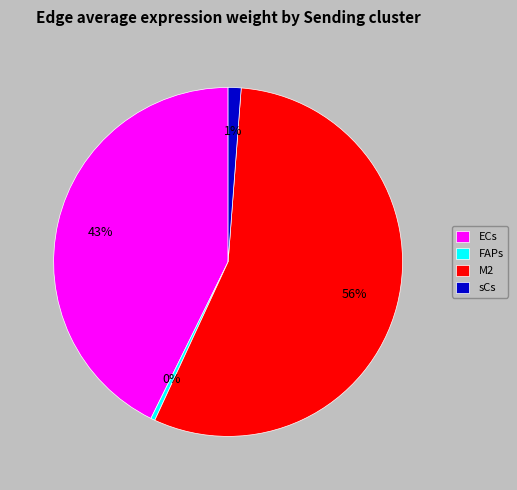

Combined, do ECs and FAPs account for over 50%?

No